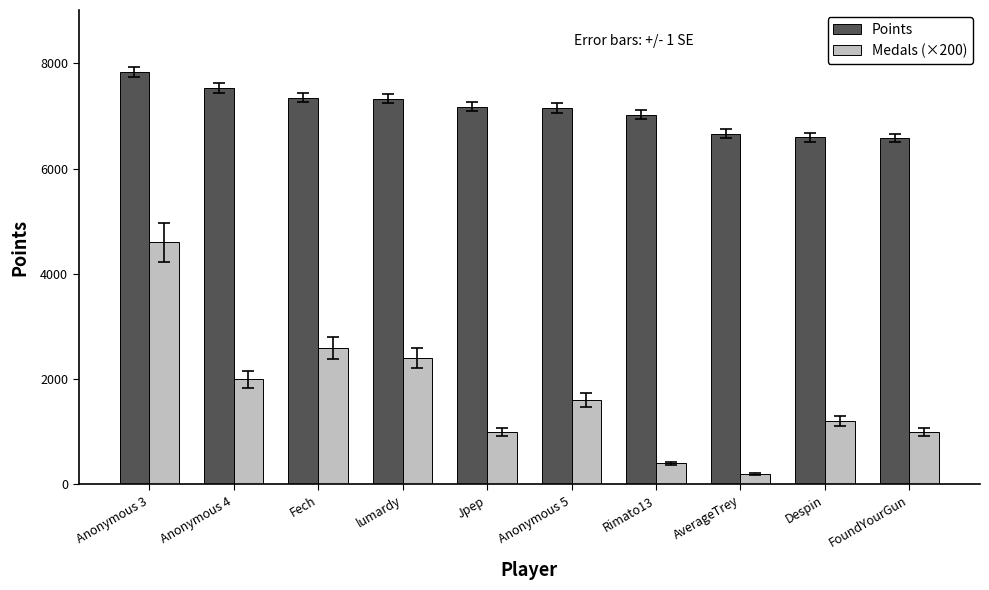

What is the highest value of the Points series?

7835